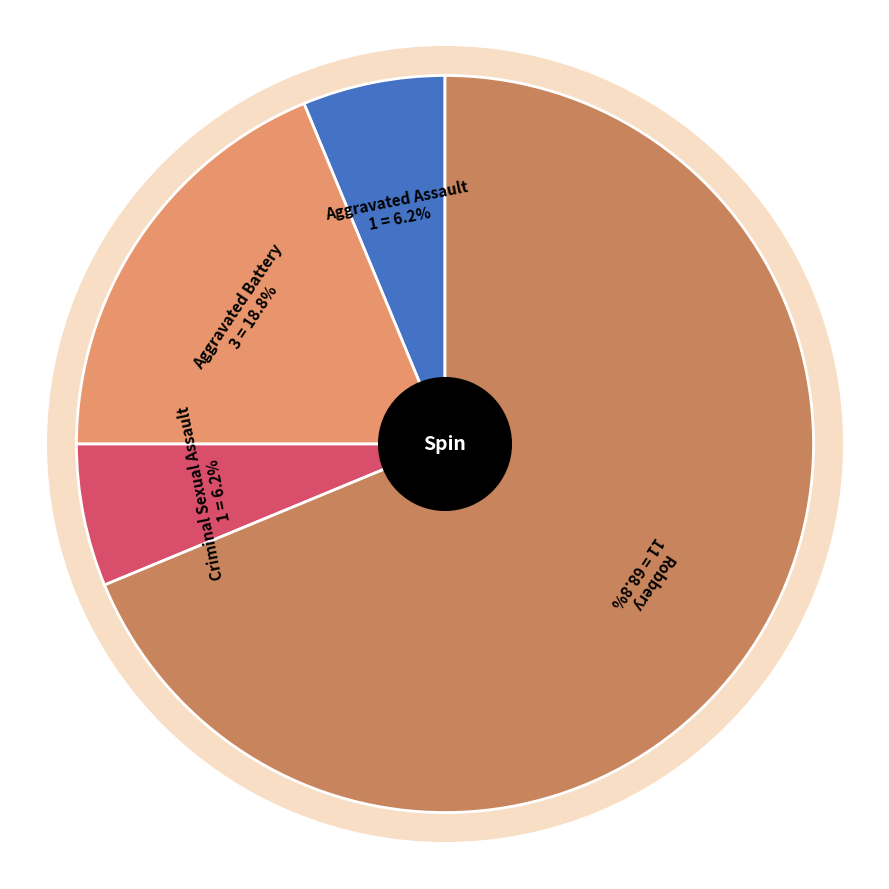

Which slice is the largest?

Robbery